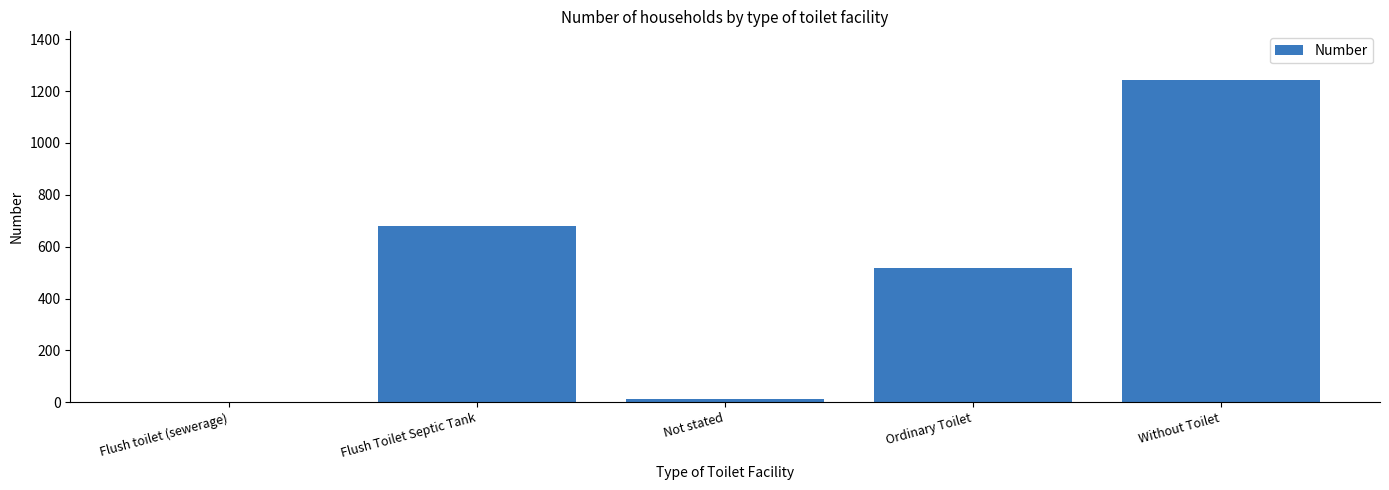

At which category does the chart reach its peak across all series?

Without Toilet